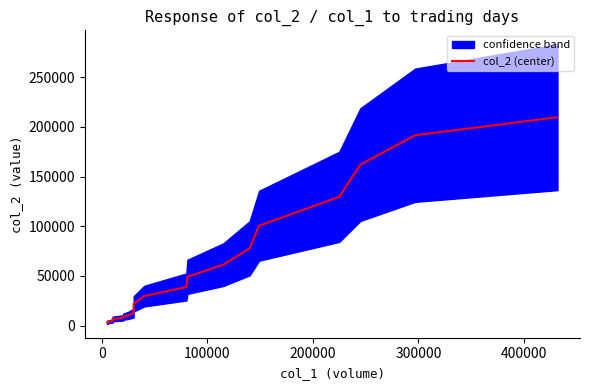

Is it true that the value at 500000 is 13560.7?

False